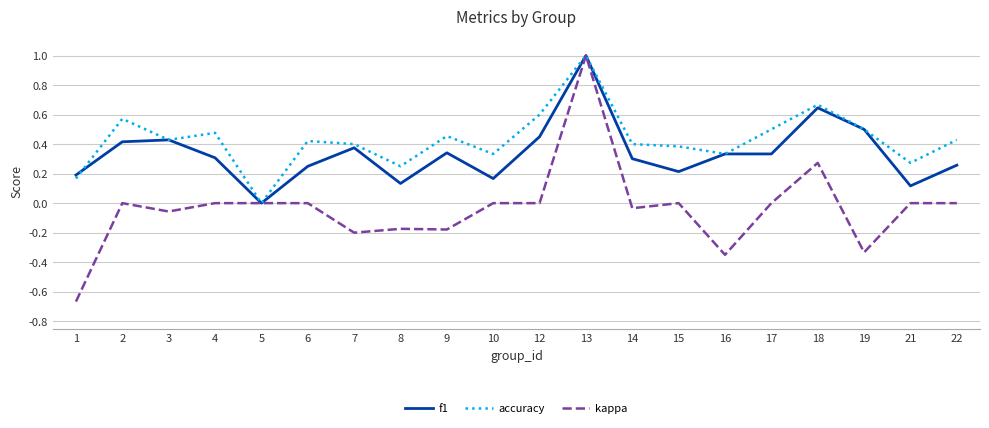

What is the total value across all series at 2?

1.0